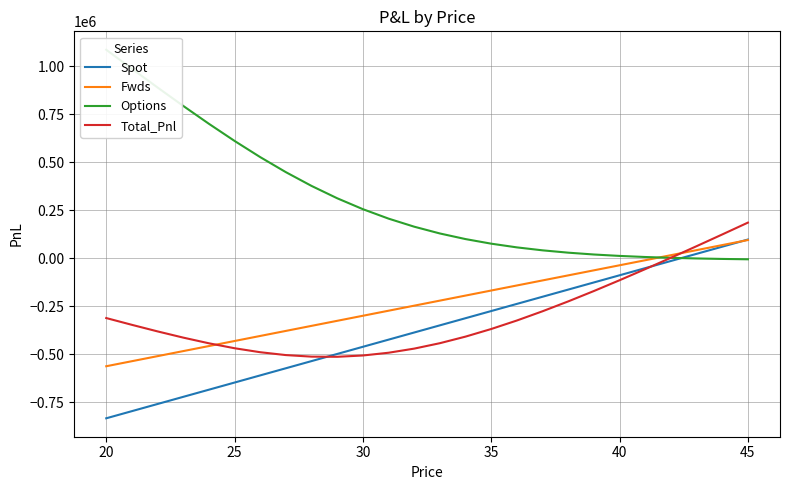

True or false: Options has more than 1 points higher than both neighbors.

False